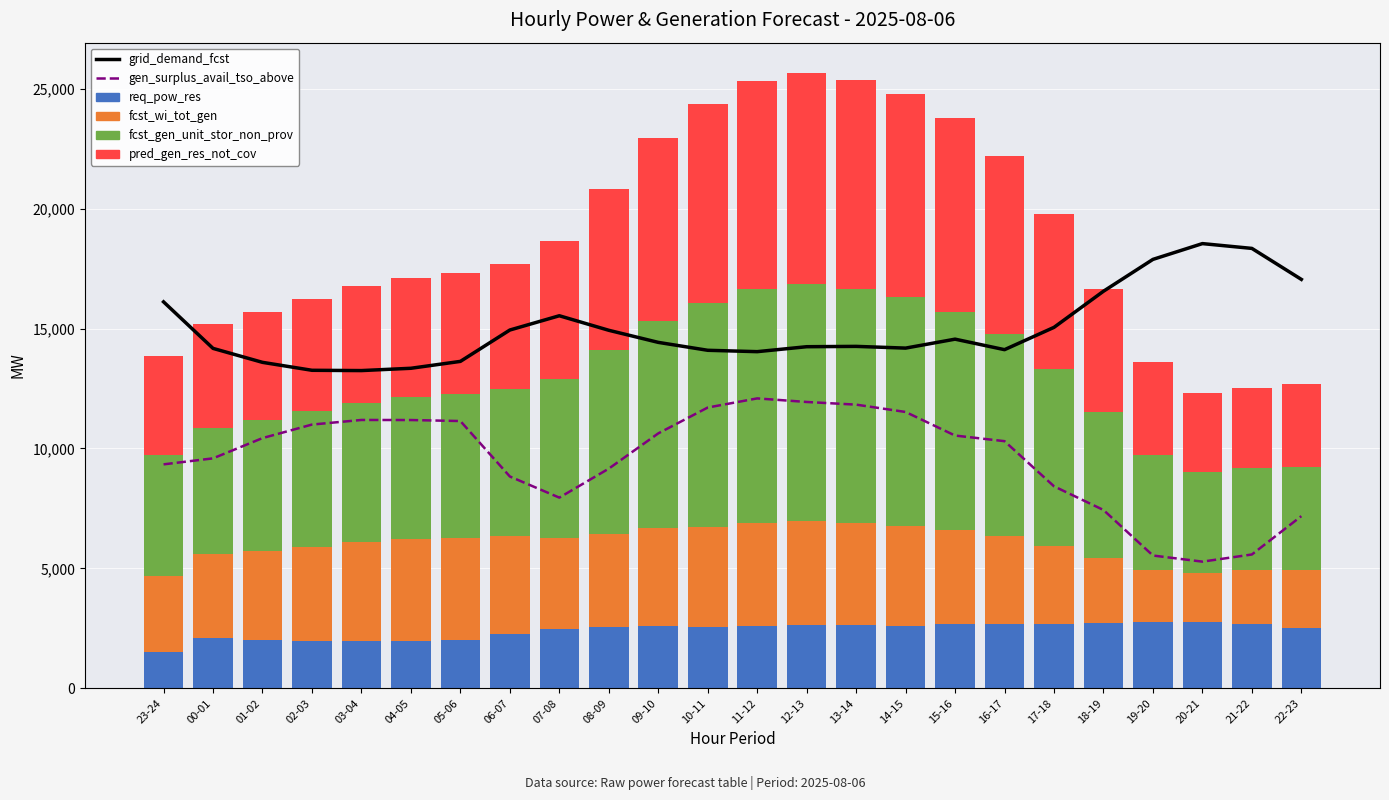

How many values in the grid_demand_fcst series exceed 14424?

11